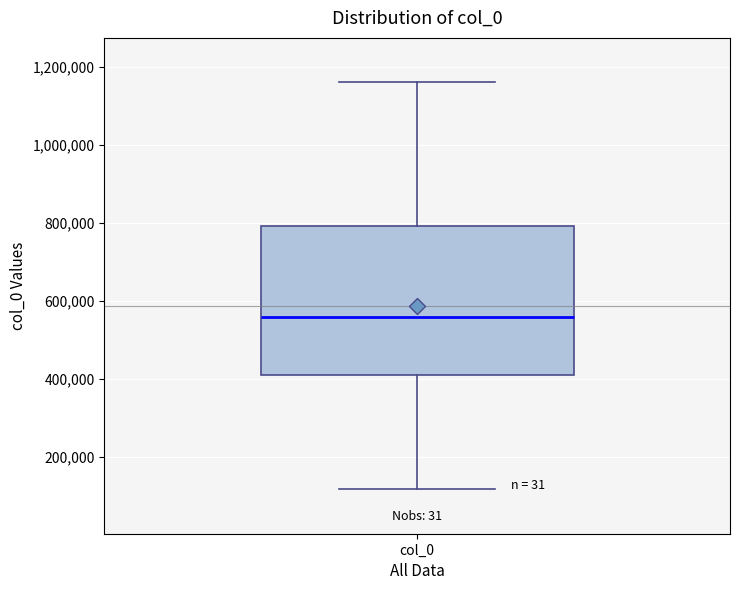

Where is the lower edge of the box for col_0 on the y-axis? The values are not printed on the chart, so give them approximately, as read against the axis.

400000